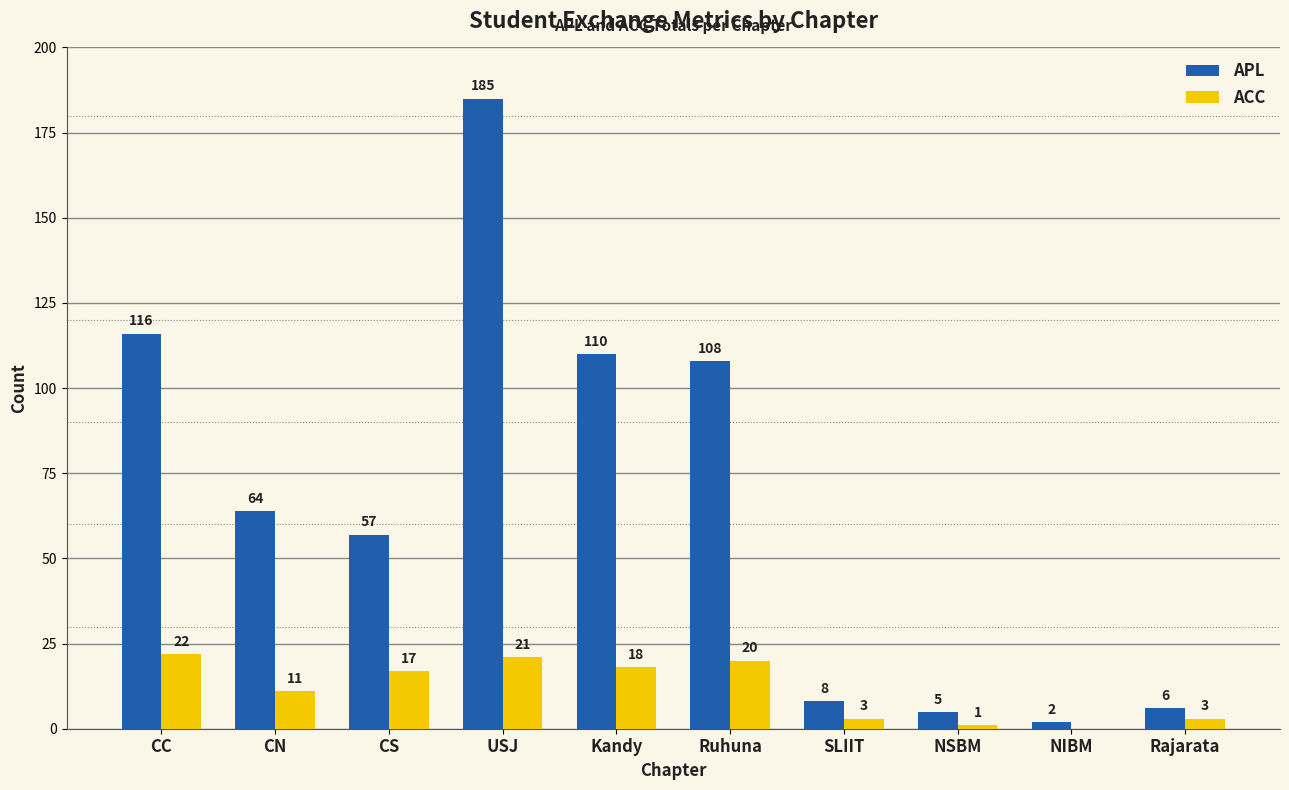

What value does the APL series have at Kandy?

110